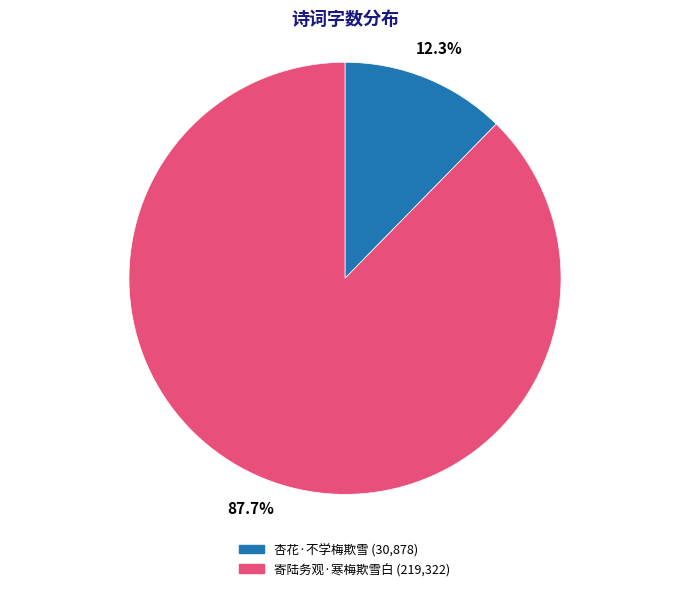

Combined, do 寄陆务观·寒梅欺雪白 and 杏花·不学梅欺雪 account for over 50%?

Yes